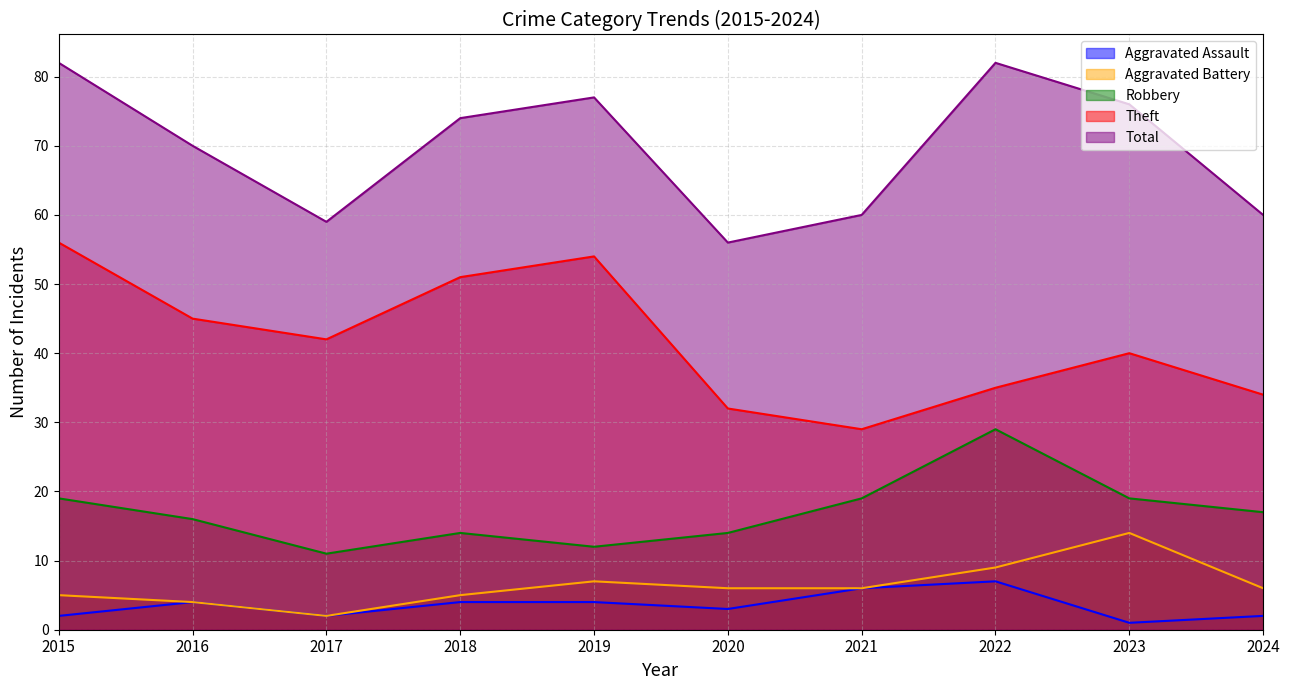

True or false: Aggravated Battery and Robbery cross at least once.

False